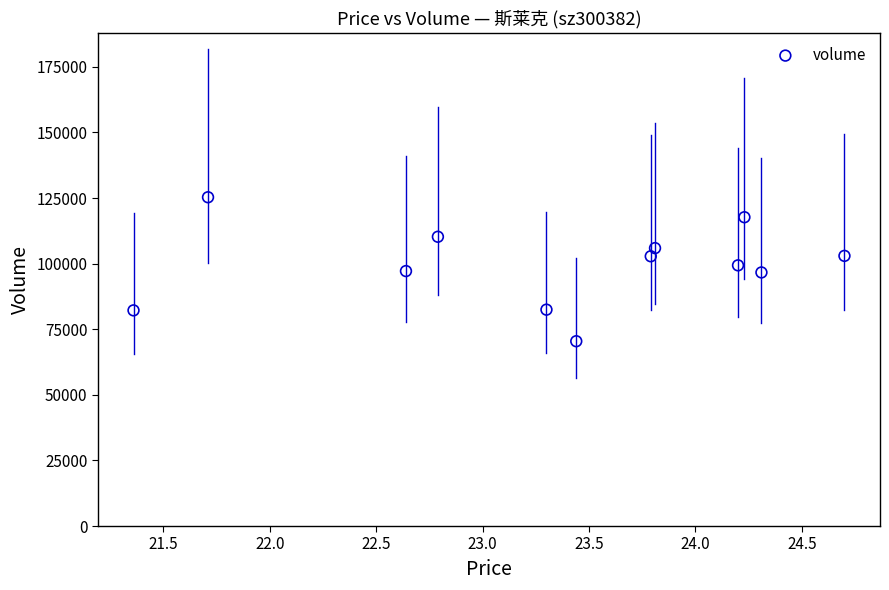

What is the range of Y values (max minus min)?

54868